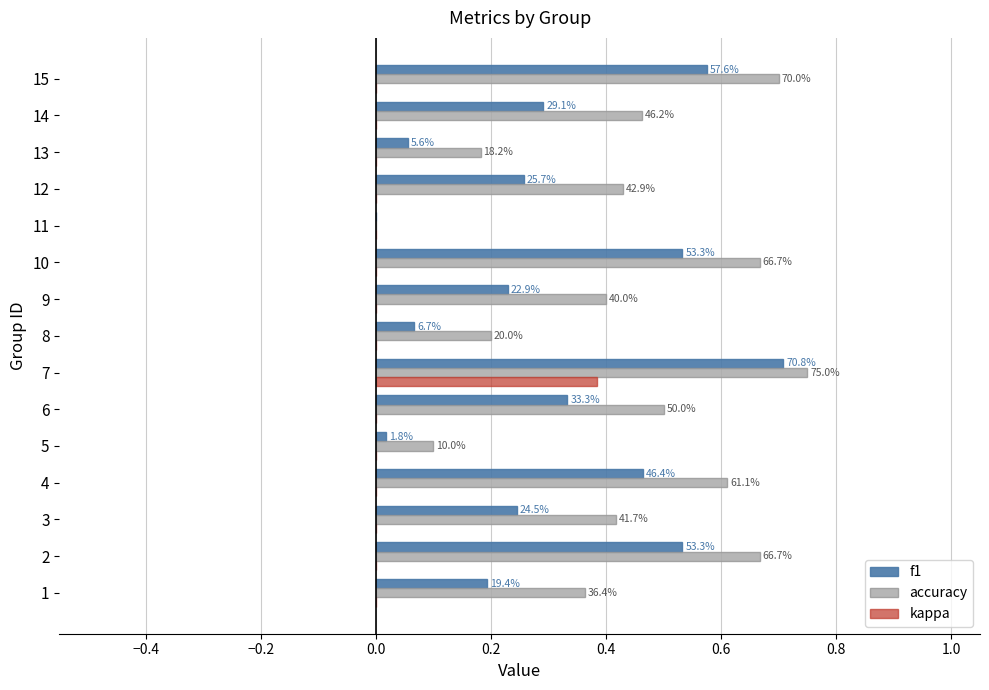

The f1 series shows 0.4 at 11. True or false?

False